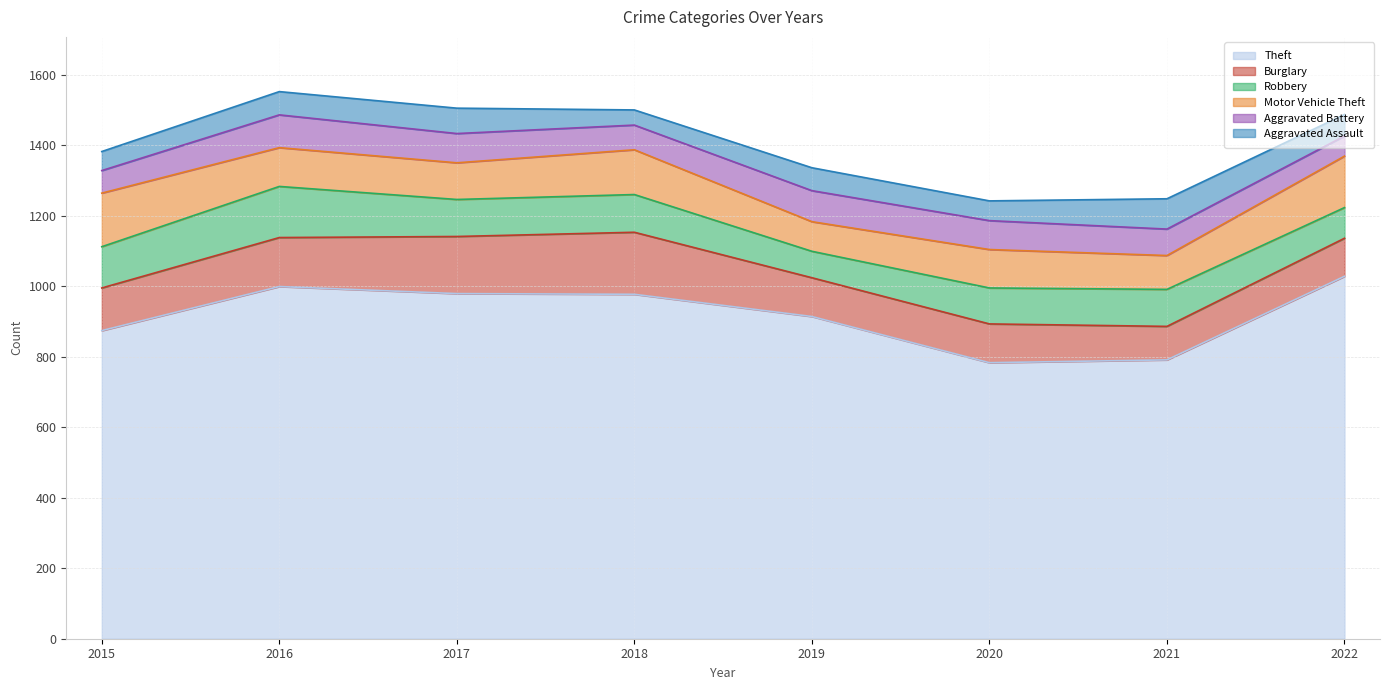

What is the value of the Robbery point at the 5th from the left?

75